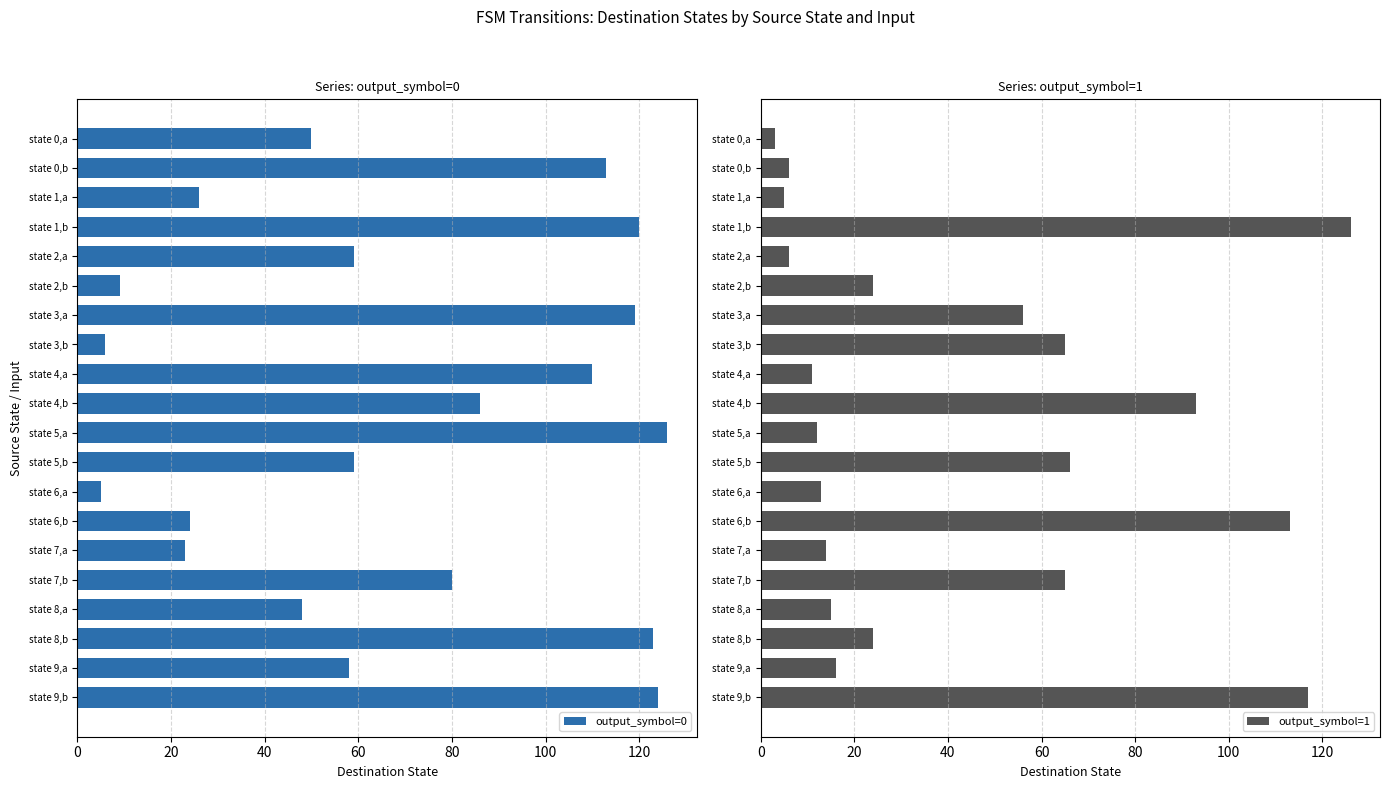

What is the lowest value of the output_symbol=0 series?

5